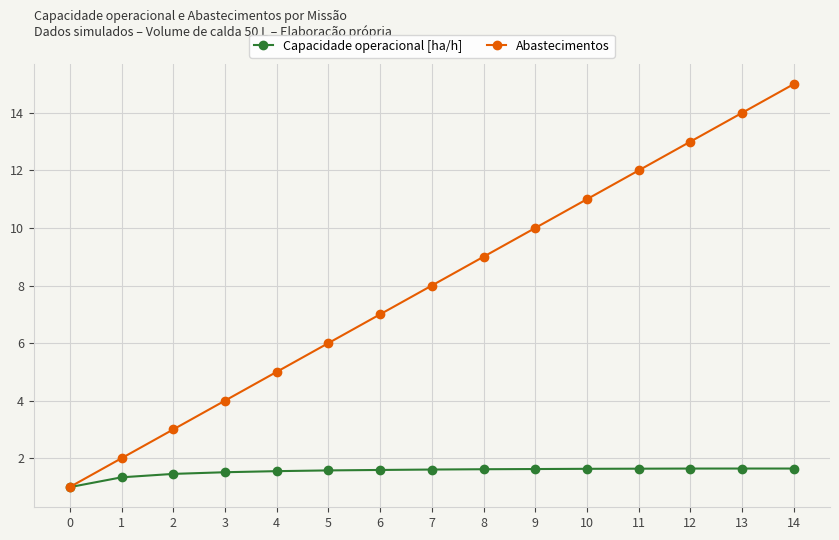

The value of Abastecimentos at 12 is 13.0. True or false?

True